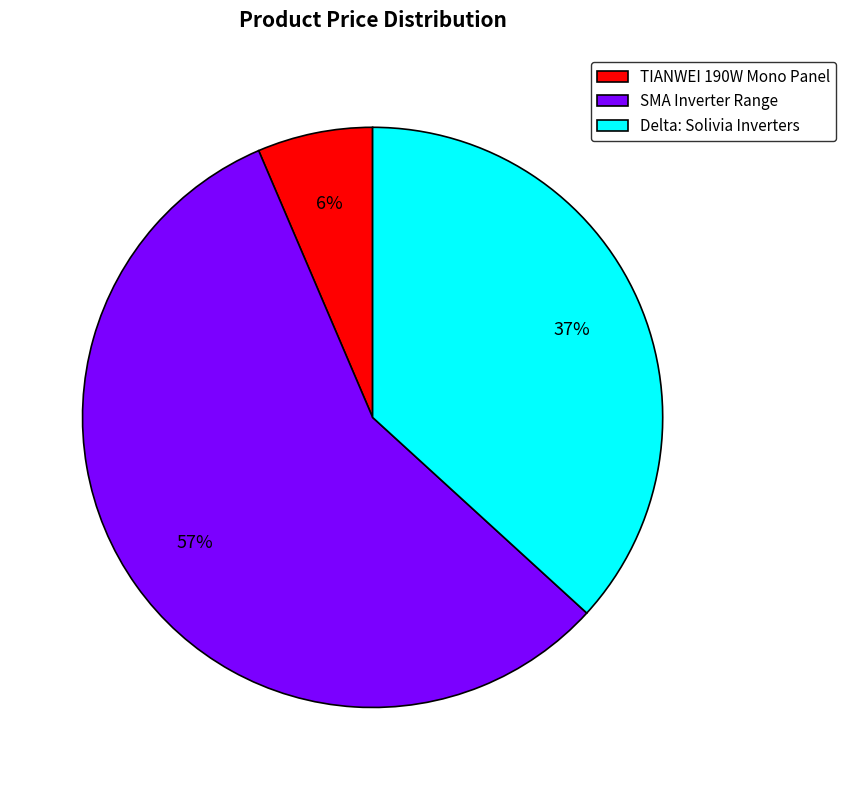

To the nearest percent, what is the difference between the Delta: Solivia Inverters and SMA Inverter Range slice percentages?

20%